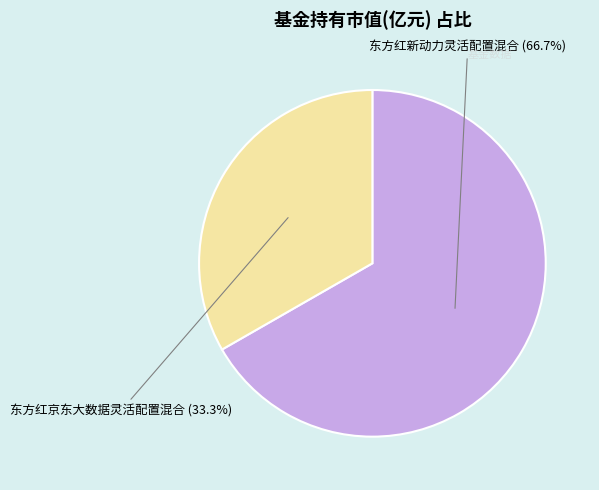

Rank the categories by value from highest to lowest.

东方红新动力灵活配置混合, 东方红京东大数据灵活配置混合